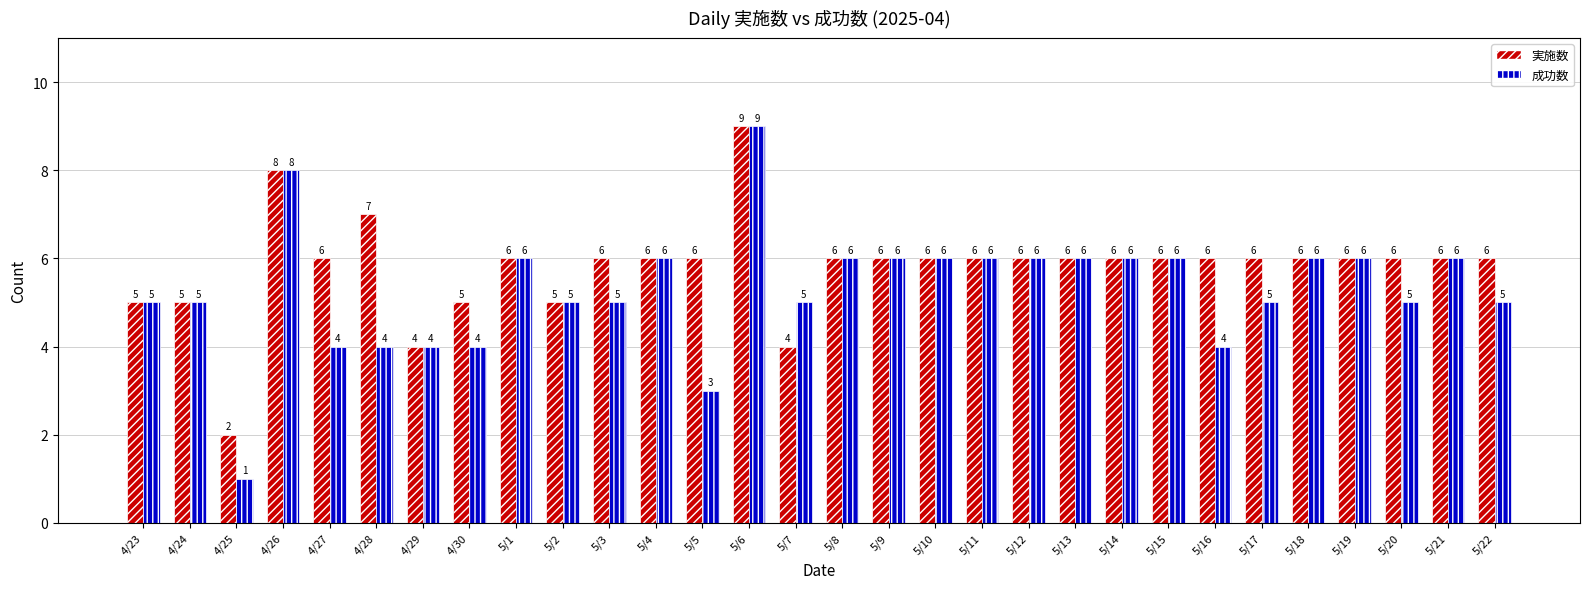

List the series in order of their overall mean, highest first.

実施数, 成功数